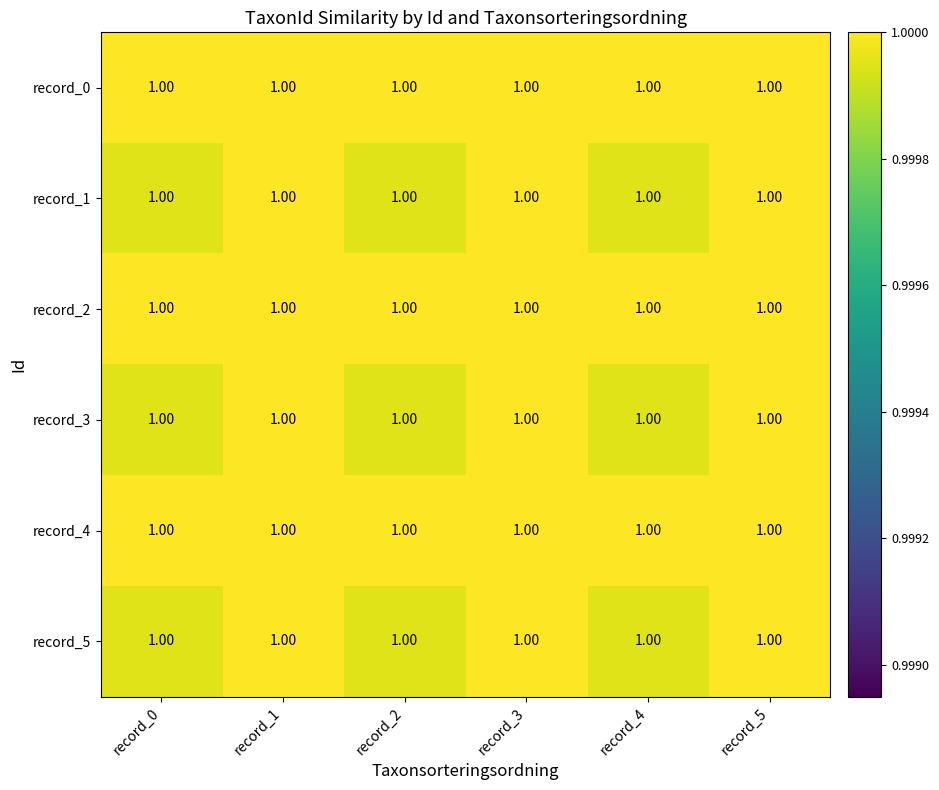

The value of record_3 at record_1 is 1.0. True or false?

True